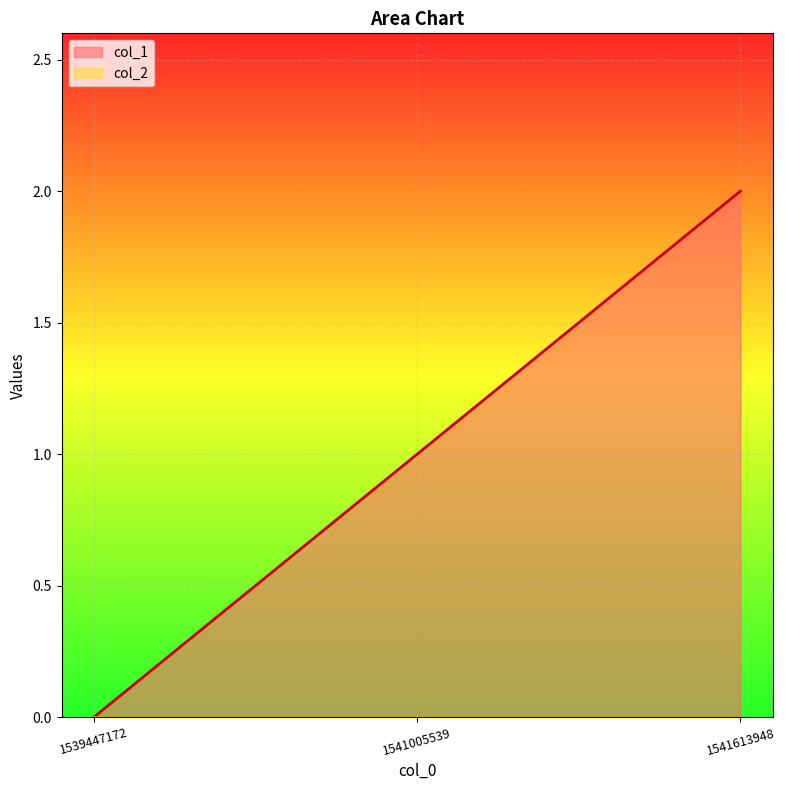

True or false: the data shows 2 at 1541613948.

True